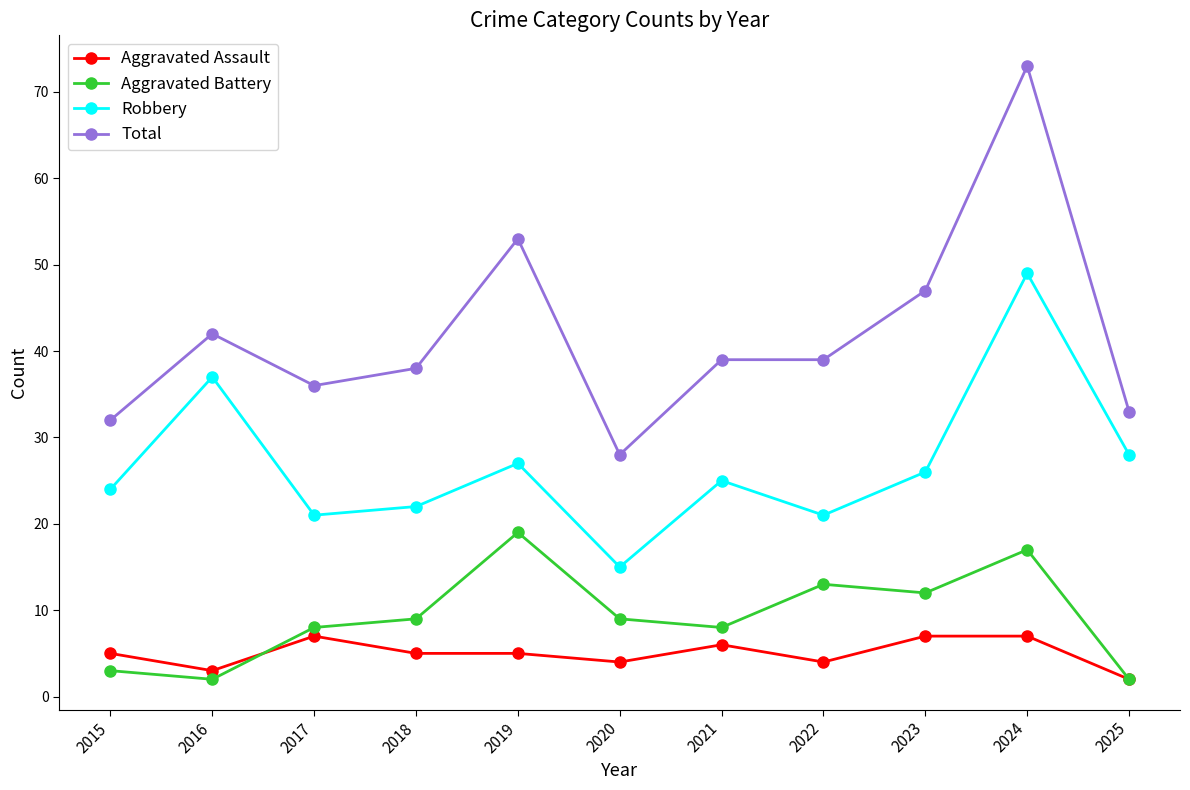

The Aggravated Assault series shows 5 at 2015. True or false?

True